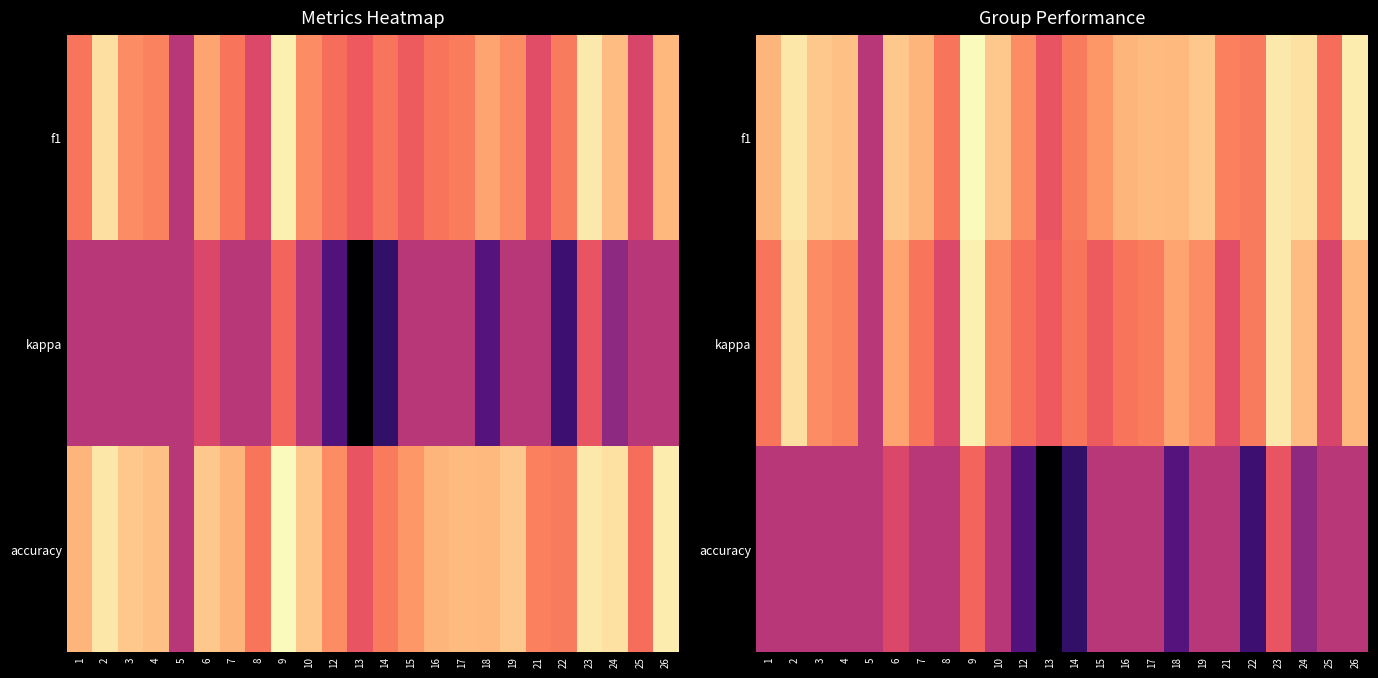

The kappa series shows 0.3 at 10. True or false?

True